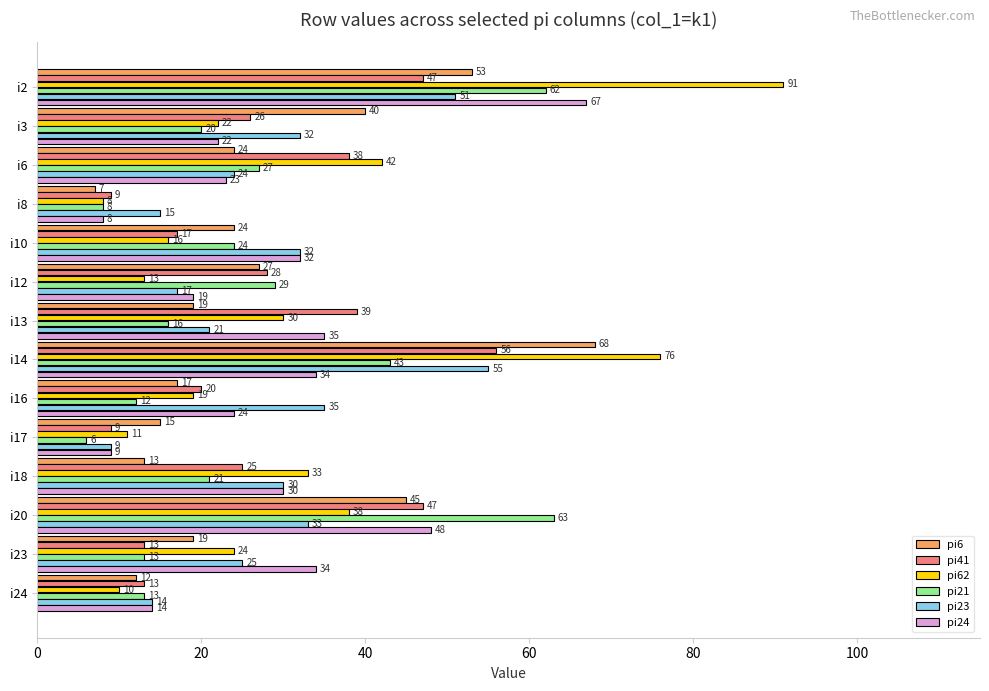

List the series in order of their peak value, highest first.

pi62, pi6, pi24, pi21, pi41, pi23